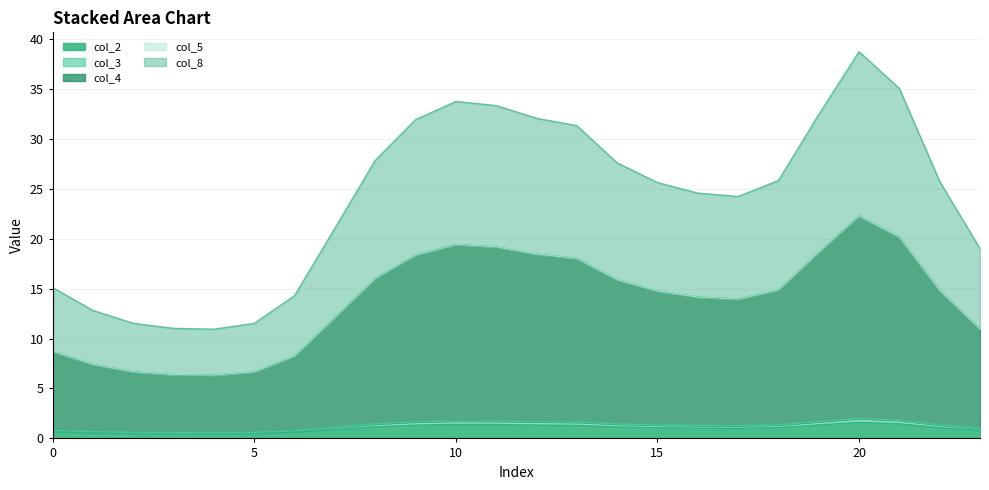

Is it true that col_8 equals 24.2 at 18?

False